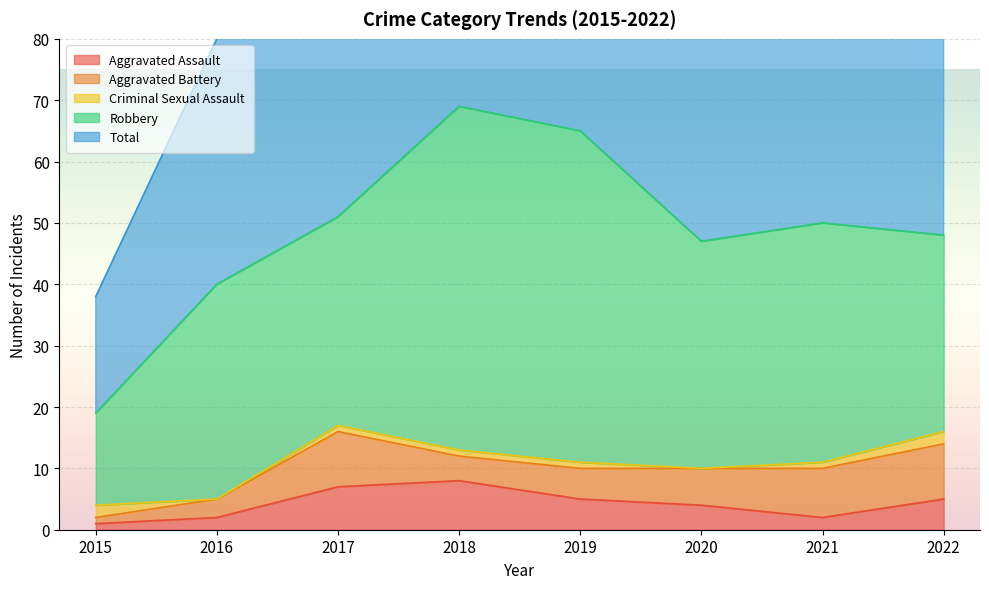

What is the value of the Criminal Sexual Assault point at the 8th from the left?

2